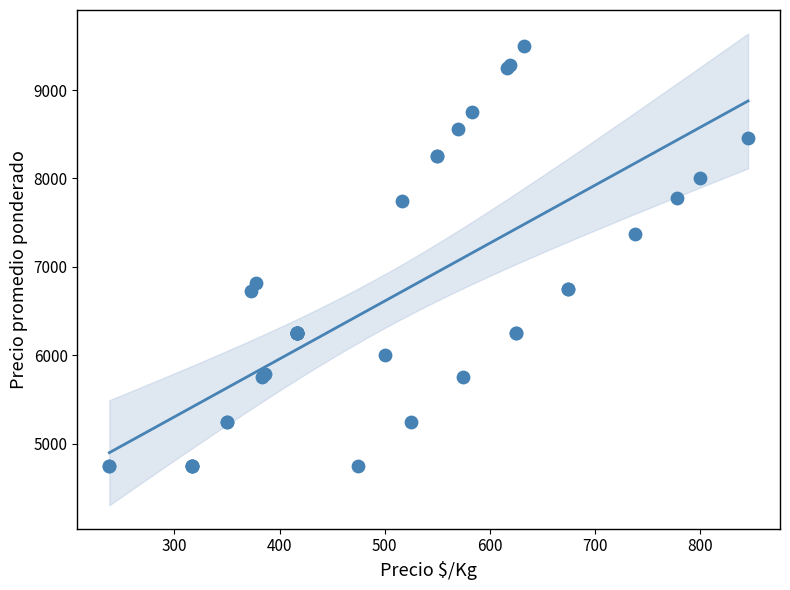

What Y value in the scatter plot is closest to 7125?

7375